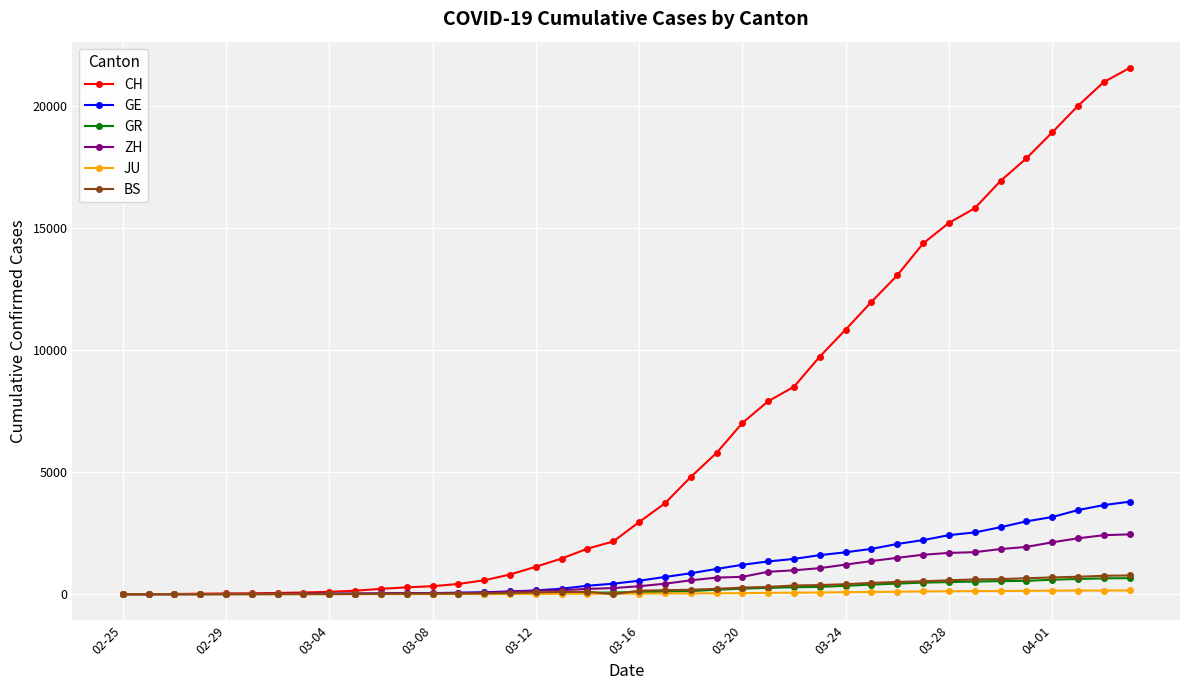

What is the highest value of the ZH series?

2450